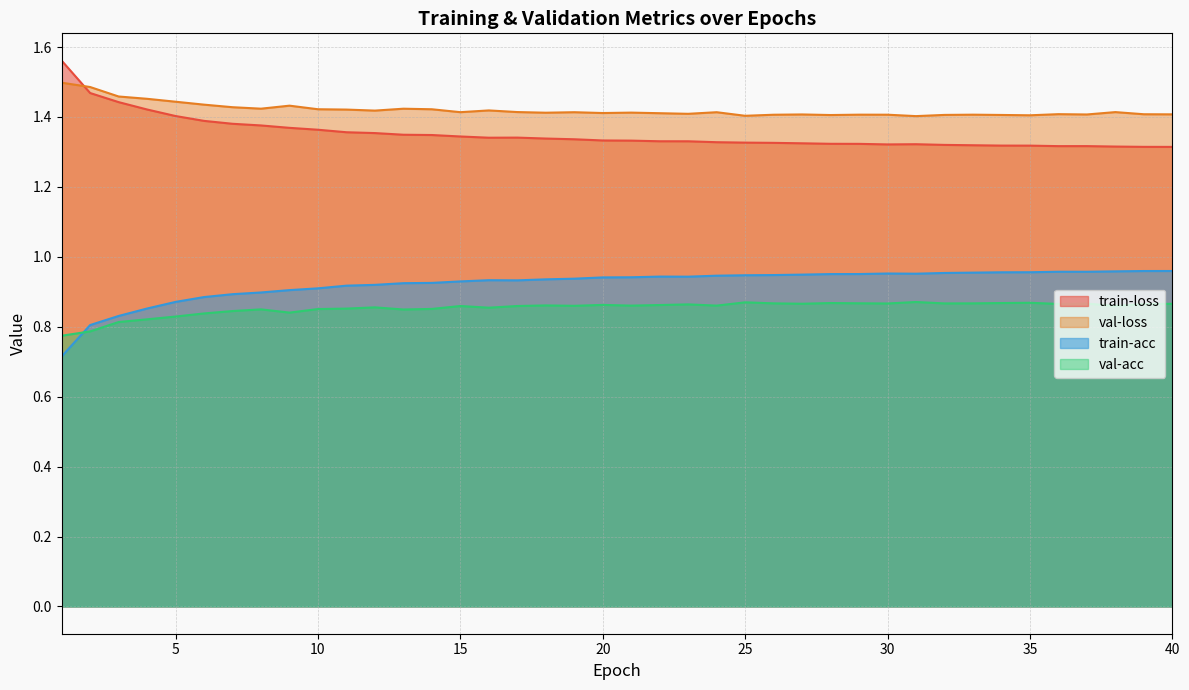

Reading right to left, extract all data points from this chart.

train-loss: 40=1.3	39=1.3	38=1.3	37=1.3	36=1.3	35=1.3	34=1.3	33=1.3	32=1.3	31=1.3	30=1.3	29=1.3	28=1.3	27=1.3	26=1.3	25=1.3	24=1.3	23=1.3	22=1.3	21=1.3	20=1.3	19=1.3	18=1.3	17=1.3	16=1.3	15=1.3	14=1.3	13=1.3	12=1.4	11=1.4	10=1.4	9=1.4	8=1.4	7=1.4	6=1.4	5=1.4	4=1.4	3=1.4	2=1.5	1=1.6
train-acc: 40=1.0	39=1.0	38=1.0	37=1.0	36=1.0	35=1.0	34=1.0	33=1.0	32=1.0	31=1.0	30=1.0	29=1.0	28=1.0	27=0.9	26=0.9	25=0.9	24=0.9	23=0.9	22=0.9	21=0.9	20=0.9	19=0.9	18=0.9	17=0.9	16=0.9	15=0.9	14=0.9	13=0.9	12=0.9	11=0.9	10=0.9	9=0.9	8=0.9	7=0.9	6=0.9	5=0.9	4=0.9	3=0.8	2=0.8	1=0.7
val-loss: 40=1.4	39=1.4	38=1.4	37=1.4	36=1.4	35=1.4	34=1.4	33=1.4	32=1.4	31=1.4	30=1.4	29=1.4	28=1.4	27=1.4	26=1.4	25=1.4	24=1.4	23=1.4	22=1.4	21=1.4	20=1.4	19=1.4	18=1.4	17=1.4	16=1.4	15=1.4	14=1.4	13=1.4	12=1.4	11=1.4	10=1.4	9=1.4	8=1.4	7=1.4	6=1.4	5=1.4	4=1.5	3=1.5	2=1.5	1=1.5
val-acc: 40=0.9	39=0.9	38=0.9	37=0.9	36=0.9	35=0.9	34=0.9	33=0.9	32=0.9	31=0.9	30=0.9	29=0.9	28=0.9	27=0.9	26=0.9	25=0.9	24=0.9	23=0.9	22=0.9	21=0.9	20=0.9	19=0.9	18=0.9	17=0.9	16=0.9	15=0.9	14=0.9	13=0.8	12=0.9	11=0.9	10=0.9	9=0.8	8=0.8	7=0.8	6=0.8	5=0.8	4=0.8	3=0.8	2=0.8	1=0.8